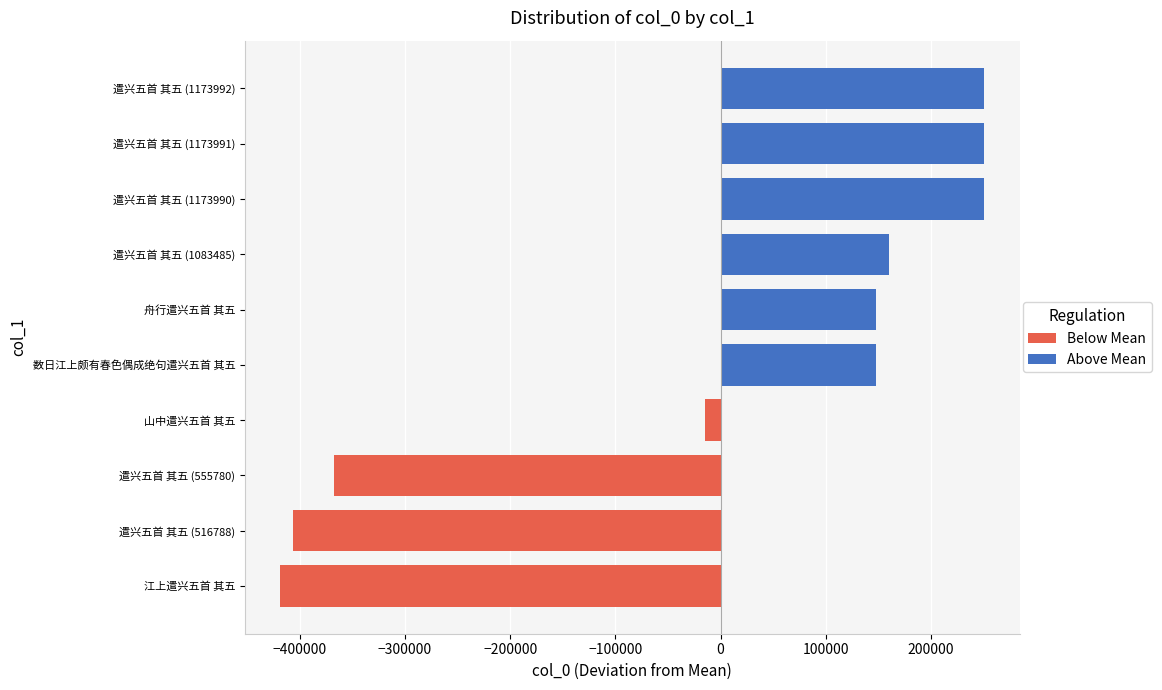

The chart shows a value of 447417 at 遣兴五首 其五 (1173992). True or false?

False